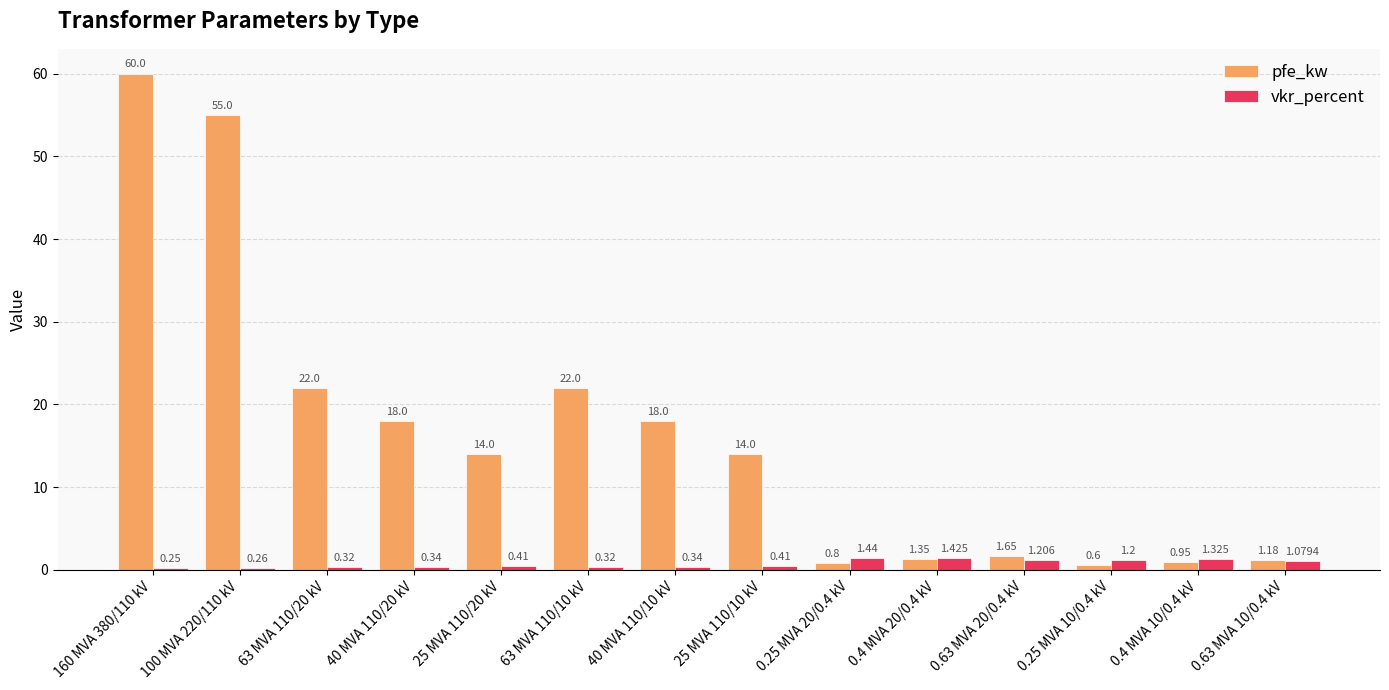

Which series has the widest spread of values?

pfe_kw